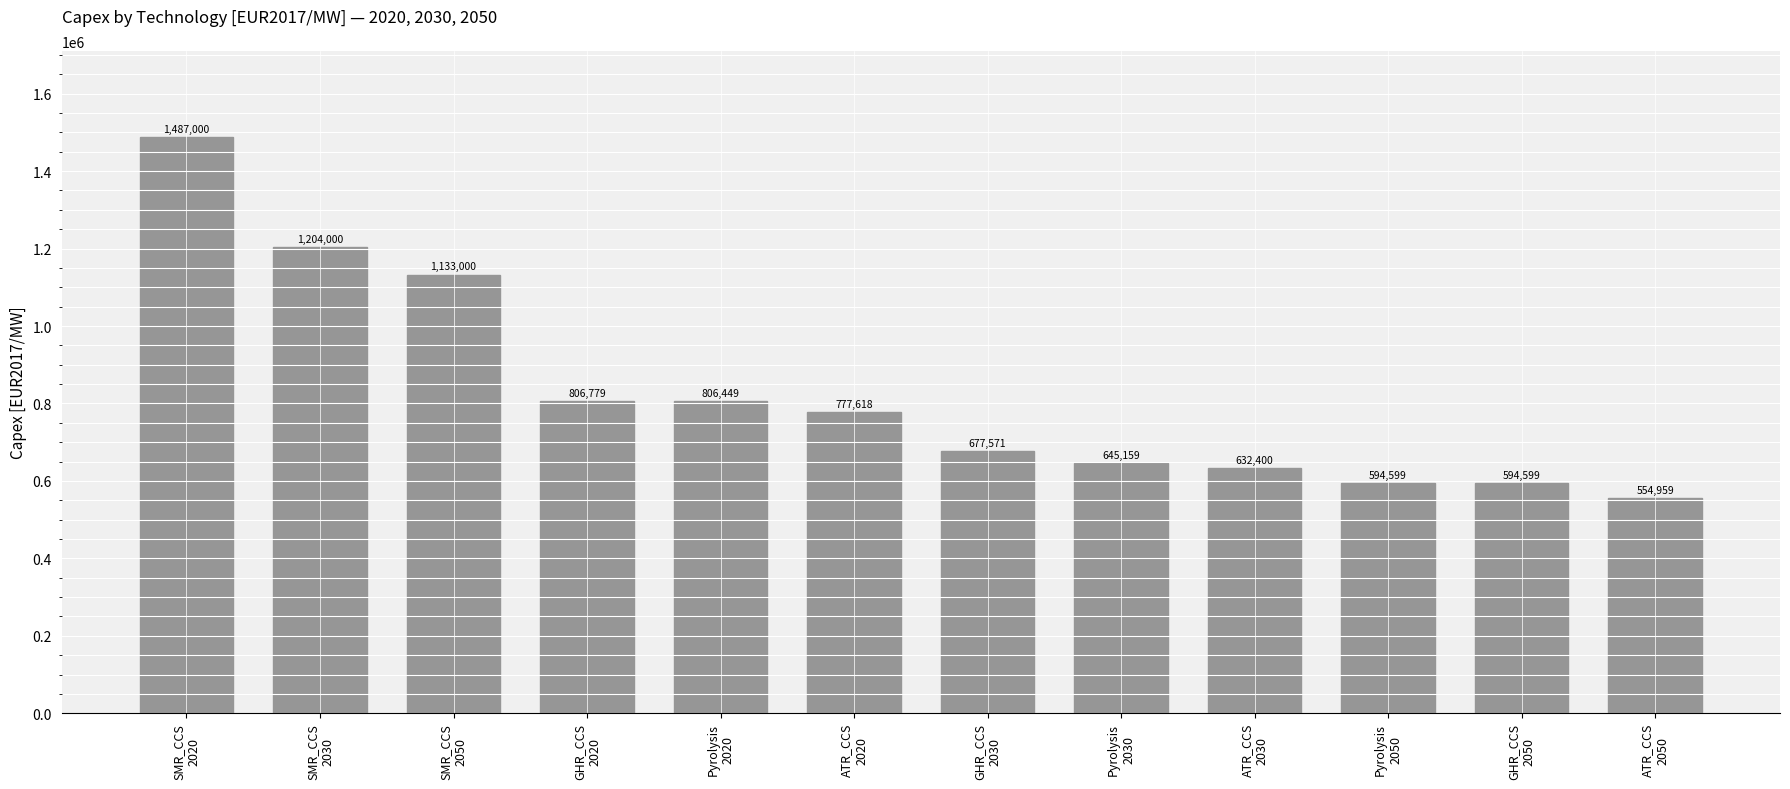

What is the label of the 7th bar from the left?

GHR_CCS
2030